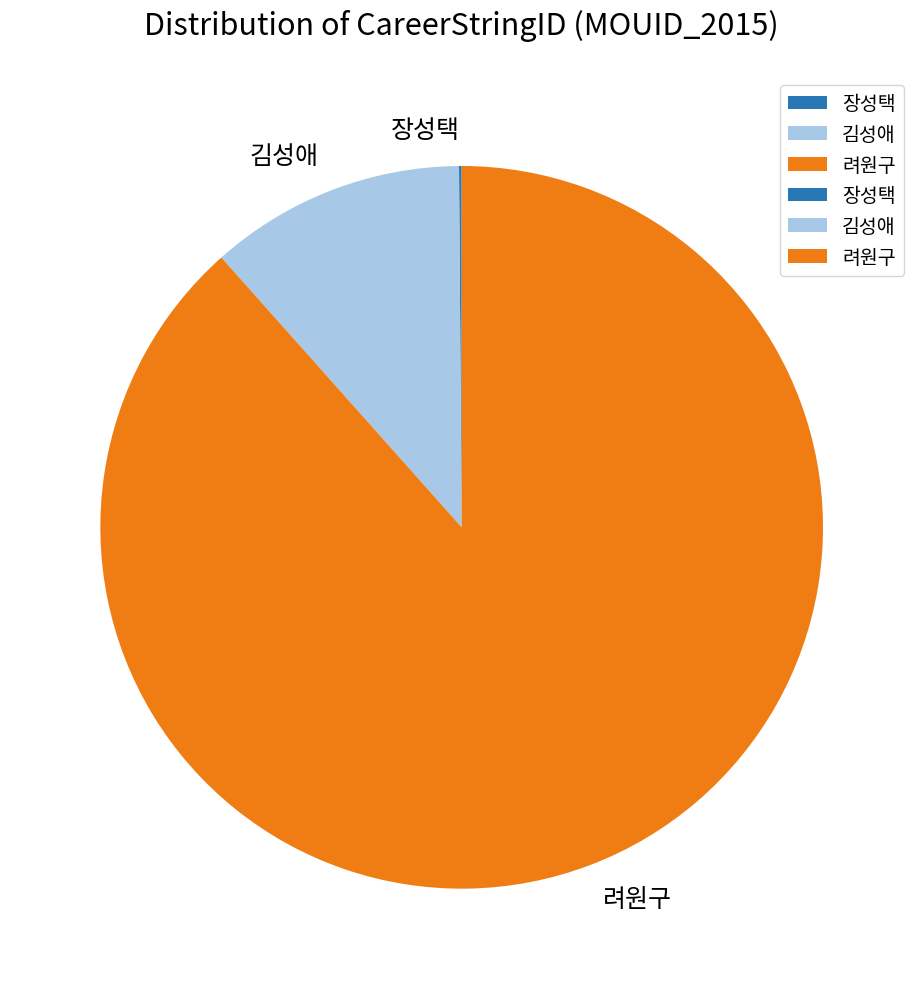

Which category has the biggest portion of the pie?

려원구